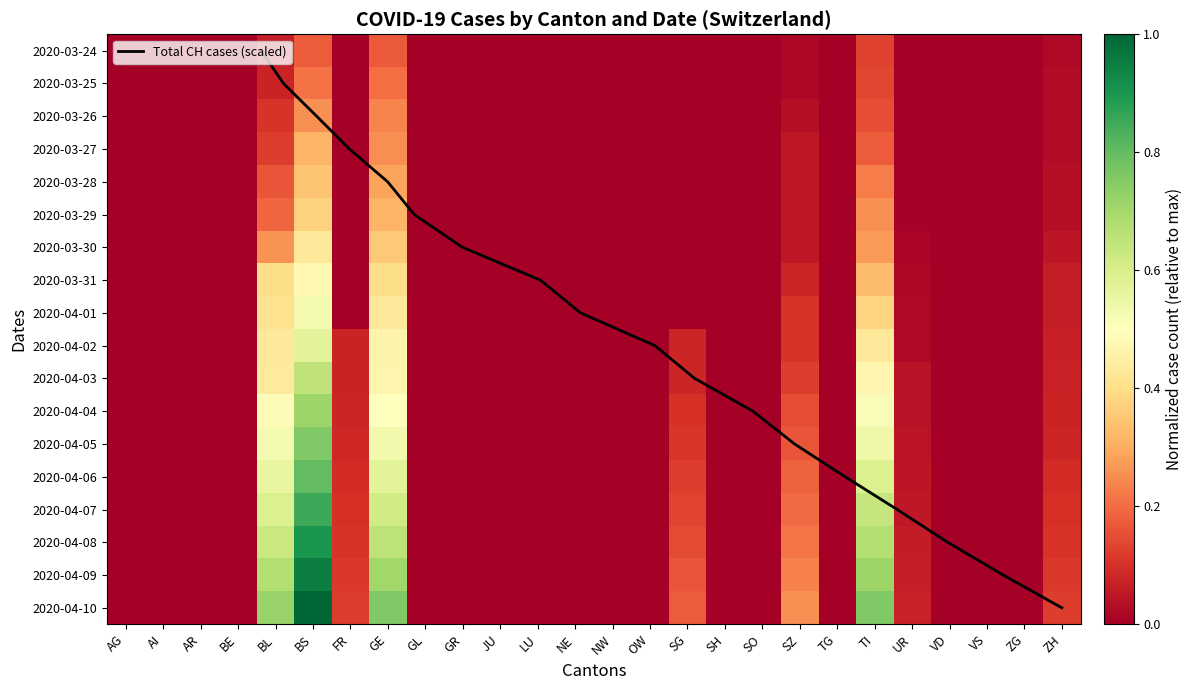

Reading left to right, extract all data points from this chart.

AG: AG=0.0	AI=0.0	AR=0.0	BE=0.0	BL=0.1	BS=0.2	FR=0.0	GE=0.2	GL=0.0	GR=0.0	JU=0.0	LU=0.0	NE=0.0	NW=0.0	OW=0.0	SG=0.0	SH=0.0	SO=0.0	SZ=0.0	TG=0.0	TI=0.1	UR=0.0	VD=0.0	VS=0.0	ZG=0.0	ZH=0.0
AI: AG=0.0	AI=0.0	AR=0.0	BE=0.0	BL=0.1	BS=0.2	FR=0.0	GE=0.2	GL=0.0	GR=0.0	JU=0.0	LU=0.0	NE=0.0	NW=0.0	OW=0.0	SG=0.0	SH=0.0	SO=0.0	SZ=0.0	TG=0.0	TI=0.1	UR=0.0	VD=0.0	VS=0.0	ZG=0.0	ZH=0.0
AR: AG=0.0	AI=0.0	AR=0.0	BE=0.0	BL=0.1	BS=0.3	FR=0.0	GE=0.2	GL=0.0	GR=0.0	JU=0.0	LU=0.0	NE=0.0	NW=0.0	OW=0.0	SG=0.0	SH=0.0	SO=0.0	SZ=0.0	TG=0.0	TI=0.1	UR=0.0	VD=0.0	VS=0.0	ZG=0.0	ZH=0.0
BE: AG=0.0	AI=0.0	AR=0.0	BE=0.0	BL=0.1	BS=0.3	FR=0.0	GE=0.3	GL=0.0	GR=0.0	JU=0.0	LU=0.0	NE=0.0	NW=0.0	OW=0.0	SG=0.0	SH=0.0	SO=0.0	SZ=0.1	TG=0.0	TI=0.2	UR=0.0	VD=0.0	VS=0.0	ZG=0.0	ZH=0.0
BL: AG=0.0	AI=0.0	AR=0.0	BE=0.0	BL=0.2	BS=0.3	FR=0.0	GE=0.3	GL=0.0	GR=0.0	JU=0.0	LU=0.0	NE=0.0	NW=0.0	OW=0.0	SG=0.0	SH=0.0	SO=0.0	SZ=0.1	TG=0.0	TI=0.2	UR=0.0	VD=0.0	VS=0.0	ZG=0.0	ZH=0.0
BS: AG=0.0	AI=0.0	AR=0.0	BE=0.0	BL=0.2	BS=0.4	FR=0.0	GE=0.3	GL=0.0	GR=0.0	JU=0.0	LU=0.0	NE=0.0	NW=0.0	OW=0.0	SG=0.0	SH=0.0	SO=0.0	SZ=0.1	TG=0.0	TI=0.3	UR=0.0	VD=0.0	VS=0.0	ZG=0.0	ZH=0.0
FR: AG=0.0	AI=0.0	AR=0.0	BE=0.0	BL=0.3	BS=0.4	FR=0.0	GE=0.4	GL=0.0	GR=0.0	JU=0.0	LU=0.0	NE=0.0	NW=0.0	OW=0.0	SG=0.0	SH=0.0	SO=0.0	SZ=0.1	TG=0.0	TI=0.3	UR=0.0	VD=0.0	VS=0.0	ZG=0.0	ZH=0.0
GE: AG=0.0	AI=0.0	AR=0.0	BE=0.0	BL=0.4	BS=0.5	FR=0.0	GE=0.4	GL=0.0	GR=0.0	JU=0.0	LU=0.0	NE=0.0	NW=0.0	OW=0.0	SG=0.0	SH=0.0	SO=0.0	SZ=0.1	TG=0.0	TI=0.3	UR=0.0	VD=0.0	VS=0.0	ZG=0.0	ZH=0.1
GL: AG=0.0	AI=0.0	AR=0.0	BE=0.0	BL=0.4	BS=0.5	FR=0.0	GE=0.4	GL=0.0	GR=0.0	JU=0.0	LU=0.0	NE=0.0	NW=0.0	OW=0.0	SG=0.0	SH=0.0	SO=0.0	SZ=0.1	TG=0.0	TI=0.4	UR=0.0	VD=0.0	VS=0.0	ZG=0.0	ZH=0.1
GR: AG=0.0	AI=0.0	AR=0.0	BE=0.0	BL=0.4	BS=0.6	FR=0.1	GE=0.5	GL=0.0	GR=0.0	JU=0.0	LU=0.0	NE=0.0	NW=0.0	OW=0.0	SG=0.1	SH=0.0	SO=0.0	SZ=0.1	TG=0.0	TI=0.4	UR=0.0	VD=0.0	VS=0.0	ZG=0.0	ZH=0.1
JU: AG=0.0	AI=0.0	AR=0.0	BE=0.0	BL=0.4	BS=0.7	FR=0.1	GE=0.5	GL=0.0	GR=0.0	JU=0.0	LU=0.0	NE=0.0	NW=0.0	OW=0.0	SG=0.1	SH=0.0	SO=0.0	SZ=0.1	TG=0.0	TI=0.5	UR=0.0	VD=0.0	VS=0.0	ZG=0.0	ZH=0.1
LU: AG=0.0	AI=0.0	AR=0.0	BE=0.0	BL=0.5	BS=0.7	FR=0.1	GE=0.5	GL=0.0	GR=0.0	JU=0.0	LU=0.0	NE=0.0	NW=0.0	OW=0.0	SG=0.1	SH=0.0	SO=0.0	SZ=0.2	TG=0.0	TI=0.5	UR=0.0	VD=0.0	VS=0.0	ZG=0.0	ZH=0.1
NE: AG=0.0	AI=0.0	AR=0.0	BE=0.0	BL=0.5	BS=0.8	FR=0.1	GE=0.5	GL=0.0	GR=0.0	JU=0.0	LU=0.0	NE=0.0	NW=0.0	OW=0.0	SG=0.1	SH=0.0	SO=0.0	SZ=0.2	TG=0.0	TI=0.5	UR=0.0	VD=0.0	VS=0.0	ZG=0.0	ZH=0.1
NW: AG=0.0	AI=0.0	AR=0.0	BE=0.0	BL=0.6	BS=0.8	FR=0.1	GE=0.6	GL=0.0	GR=0.0	JU=0.0	LU=0.0	NE=0.0	NW=0.0	OW=0.0	SG=0.1	SH=0.0	SO=0.0	SZ=0.2	TG=0.0	TI=0.6	UR=0.0	VD=0.0	VS=0.0	ZG=0.0	ZH=0.1
OW: AG=0.0	AI=0.0	AR=0.0	BE=0.0	BL=0.6	BS=0.9	FR=0.1	GE=0.6	GL=0.0	GR=0.0	JU=0.0	LU=0.0	NE=0.0	NW=0.0	OW=0.0	SG=0.1	SH=0.0	SO=0.0	SZ=0.2	TG=0.0	TI=0.6	UR=0.1	VD=0.0	VS=0.0	ZG=0.0	ZH=0.1
SG: AG=0.0	AI=0.0	AR=0.0	BE=0.0	BL=0.6	BS=0.9	FR=0.1	GE=0.7	GL=0.0	GR=0.0	JU=0.0	LU=0.0	NE=0.0	NW=0.0	OW=0.0	SG=0.1	SH=0.0	SO=0.0	SZ=0.2	TG=0.0	TI=0.7	UR=0.1	VD=0.0	VS=0.0	ZG=0.0	ZH=0.1
SH: AG=0.0	AI=0.0	AR=0.0	BE=0.0	BL=0.7	BS=1.0	FR=0.1	GE=0.7	GL=0.0	GR=0.0	JU=0.0	LU=0.0	NE=0.0	NW=0.0	OW=0.0	SG=0.2	SH=0.0	SO=0.0	SZ=0.2	TG=0.0	TI=0.7	UR=0.1	VD=0.0	VS=0.0	ZG=0.0	ZH=0.1
SO: AG=0.0	AI=0.0	AR=0.0	BE=0.0	BL=0.7	BS=1.0	FR=0.1	GE=0.8	GL=0.0	GR=0.0	JU=0.0	LU=0.0	NE=0.0	NW=0.0	OW=0.0	SG=0.2	SH=0.0	SO=0.0	SZ=0.3	TG=0.0	TI=0.8	UR=0.1	VD=0.0	VS=0.0	ZG=0.0	ZH=0.1